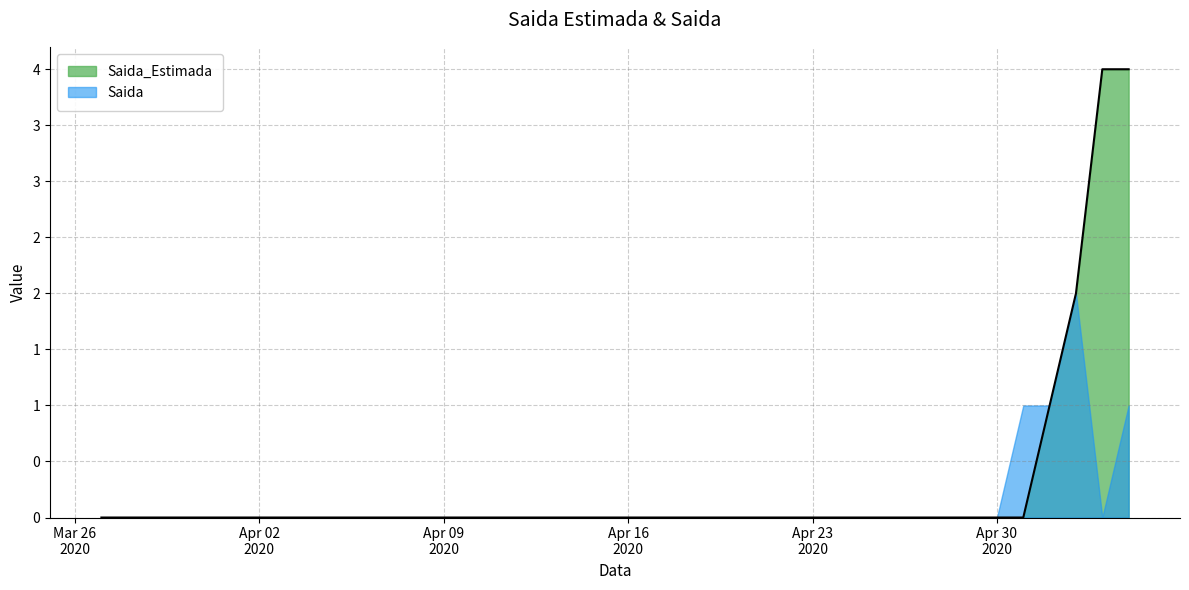

How many lines are shown in the chart?

1